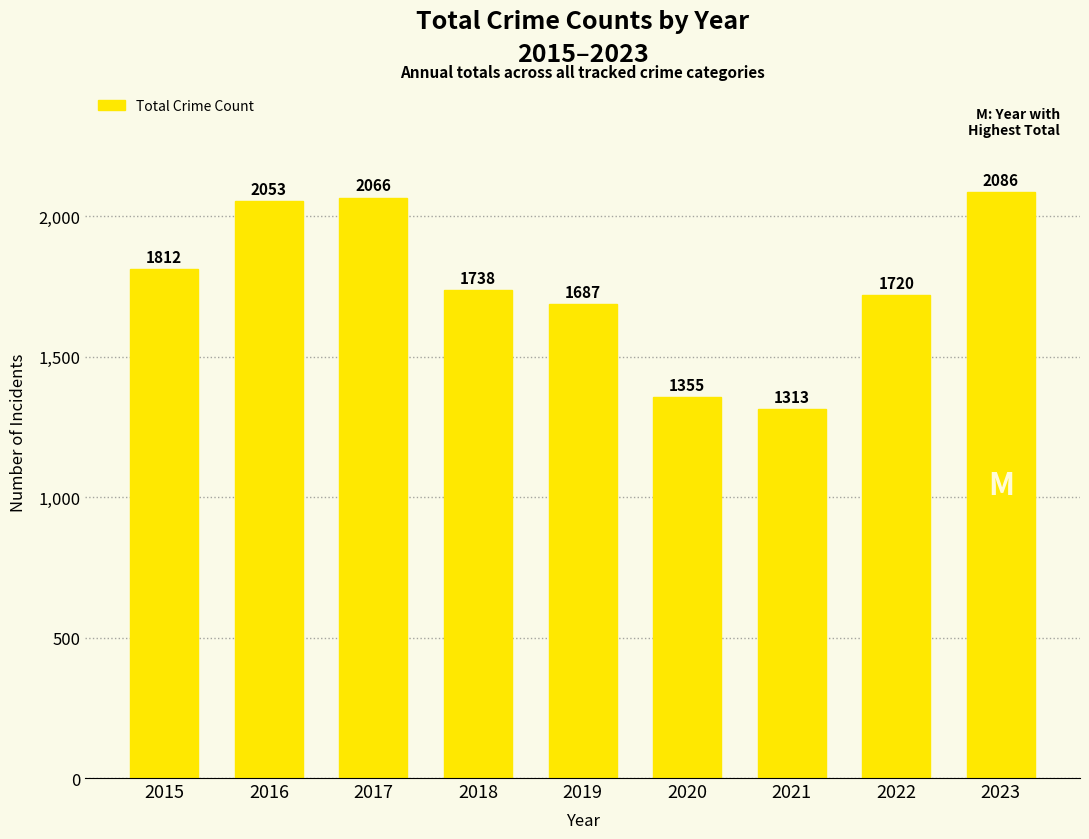

How many series are shown in this chart?

1